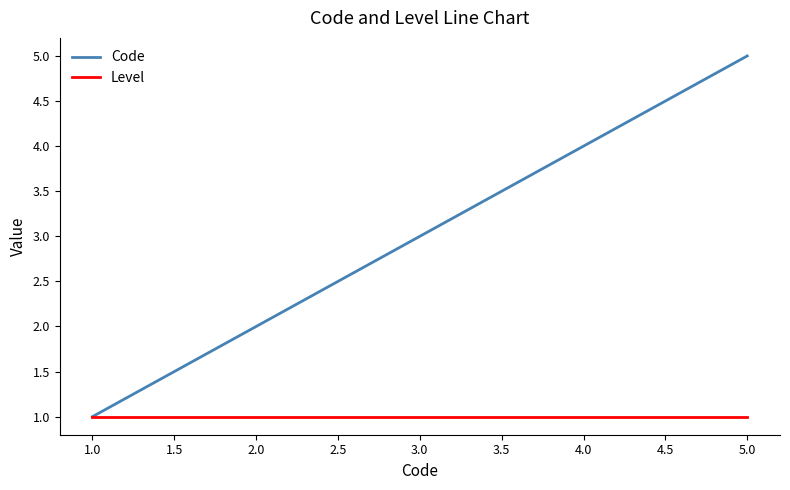

Which series has the largest total across all categories?

Code